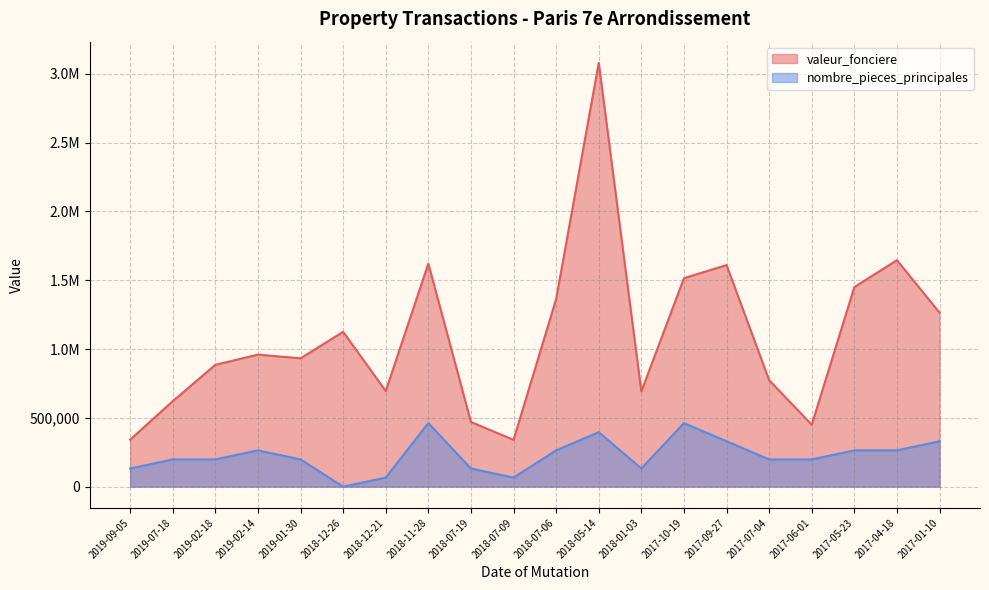

At which label does nombre_pieces_principales first exceed 197935?

2019-07-18